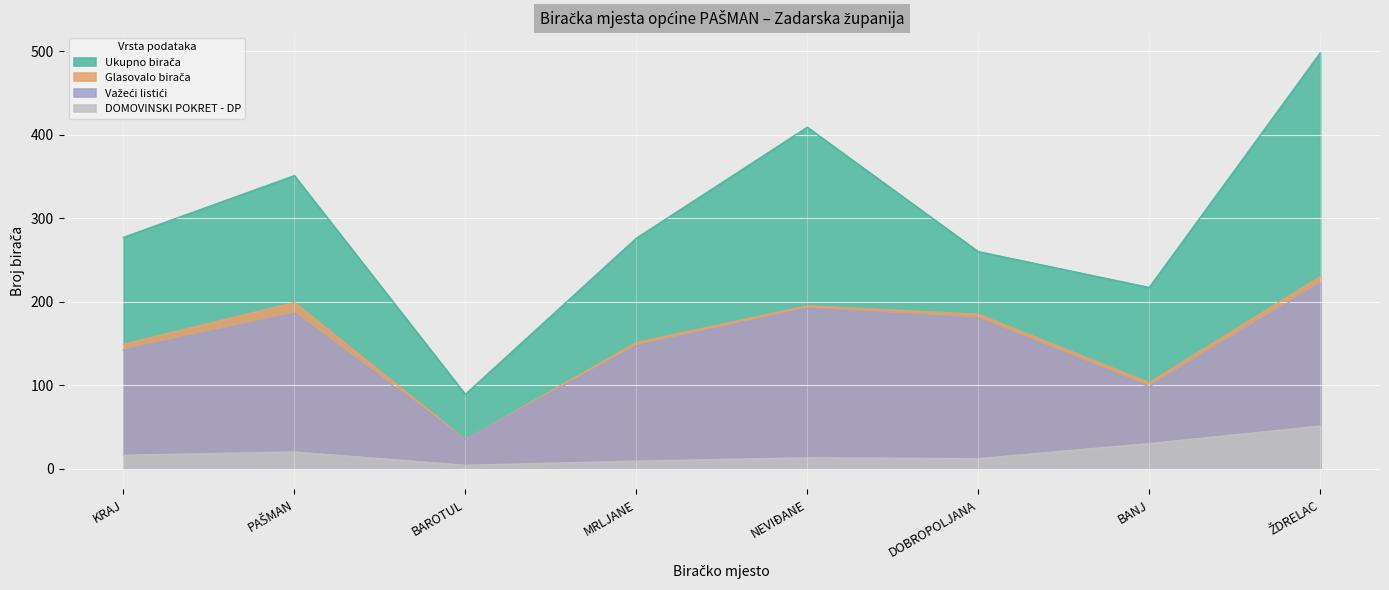

At how many categories does at least one series exceed 446?

1